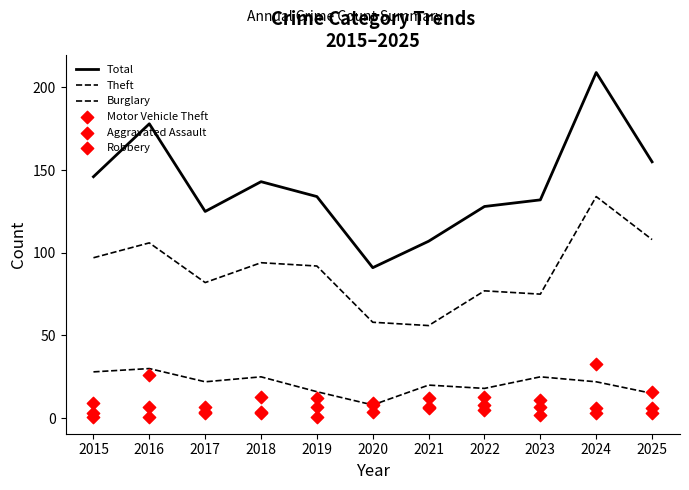

What is the total value across all series at 2022?

249